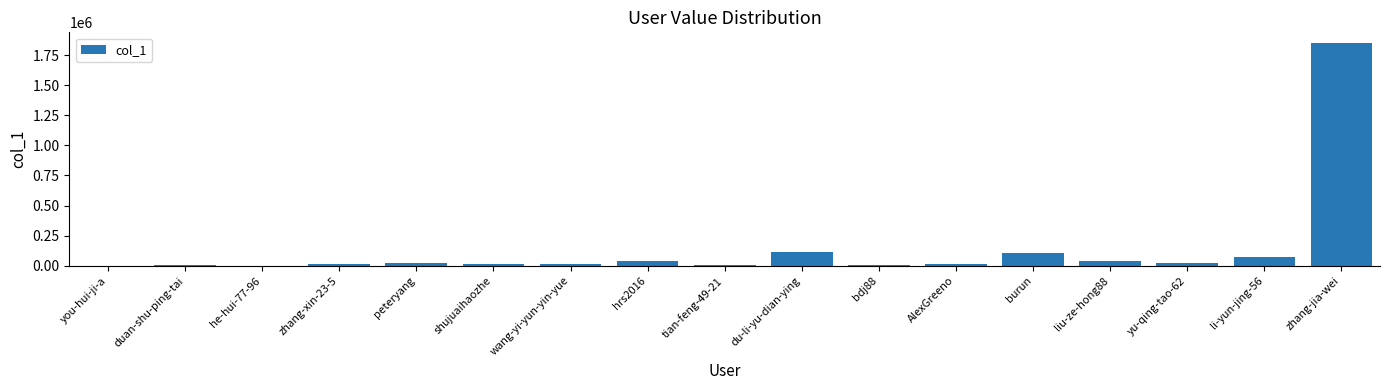

What is the greatest value displayed?

1846919